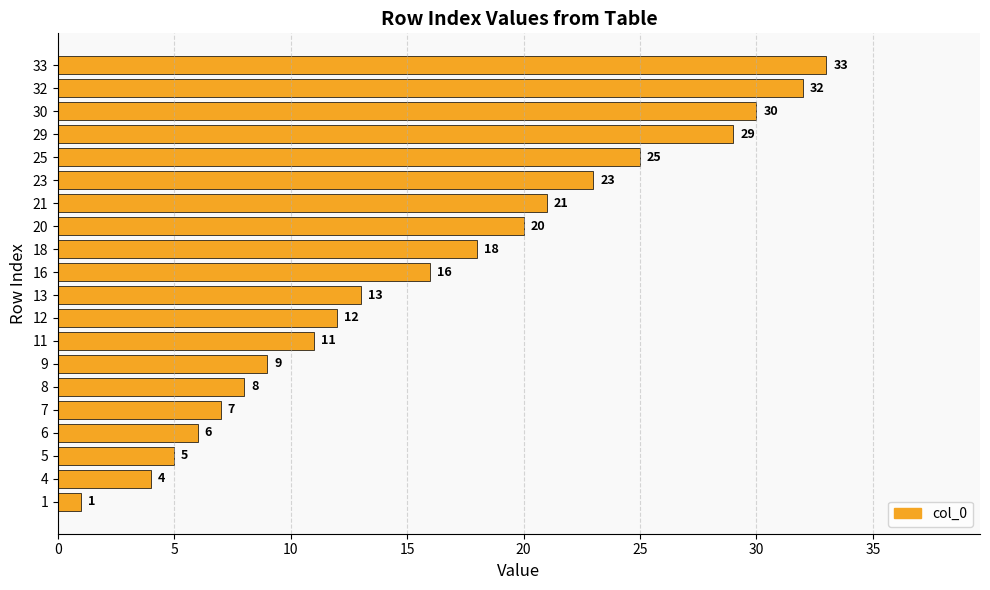

What is the change in value from 9 to 18?

+9